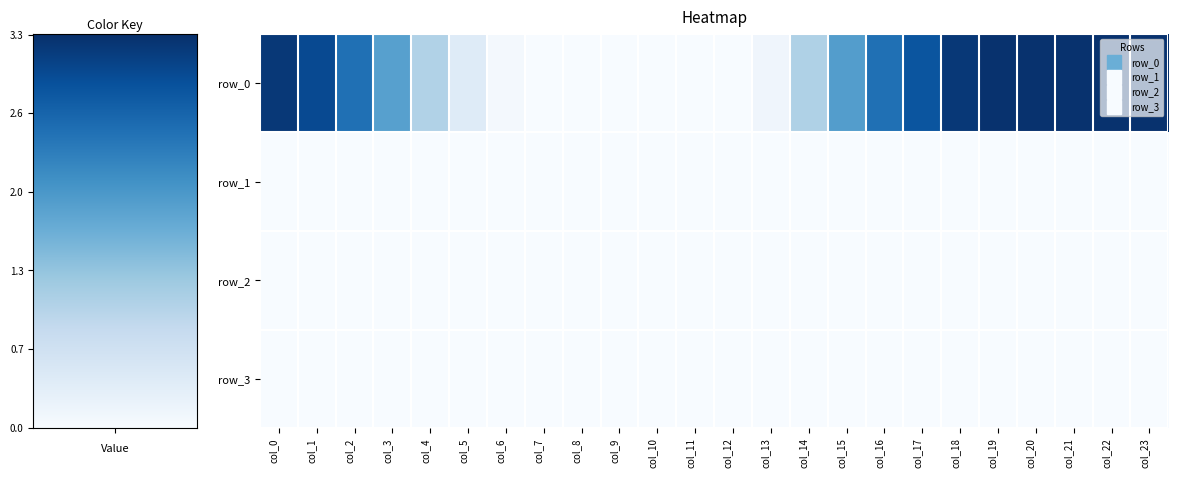

Which series has the largest total across all categories?

row_0